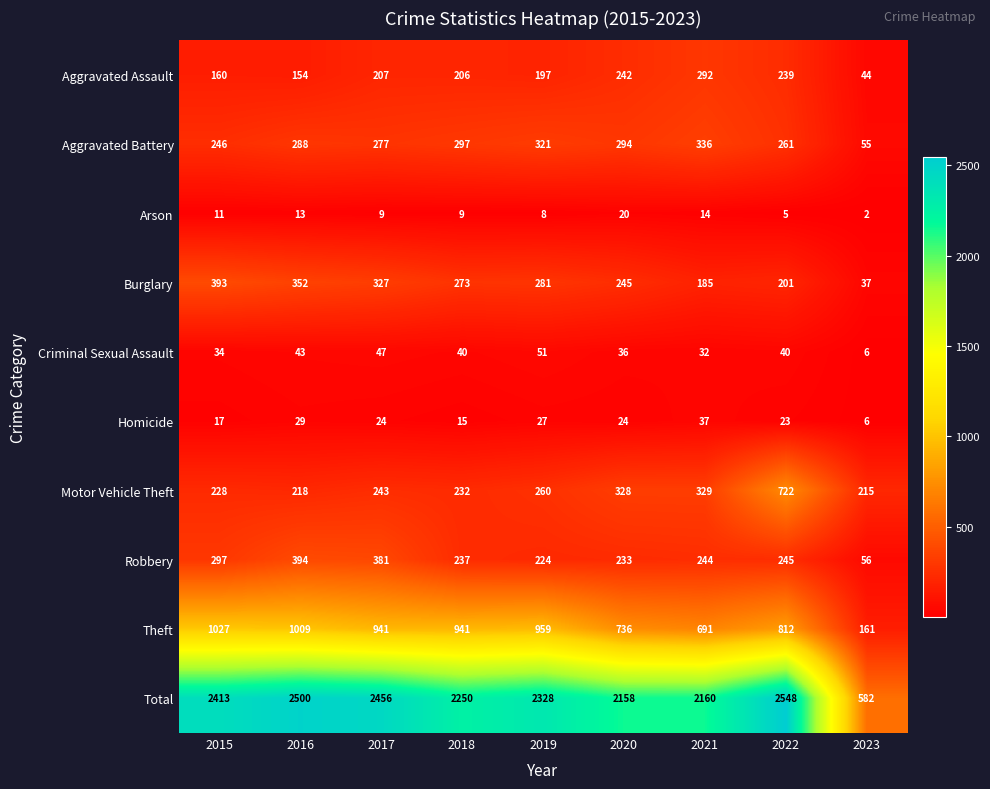

At which label does Arson first exceed 9?

2015